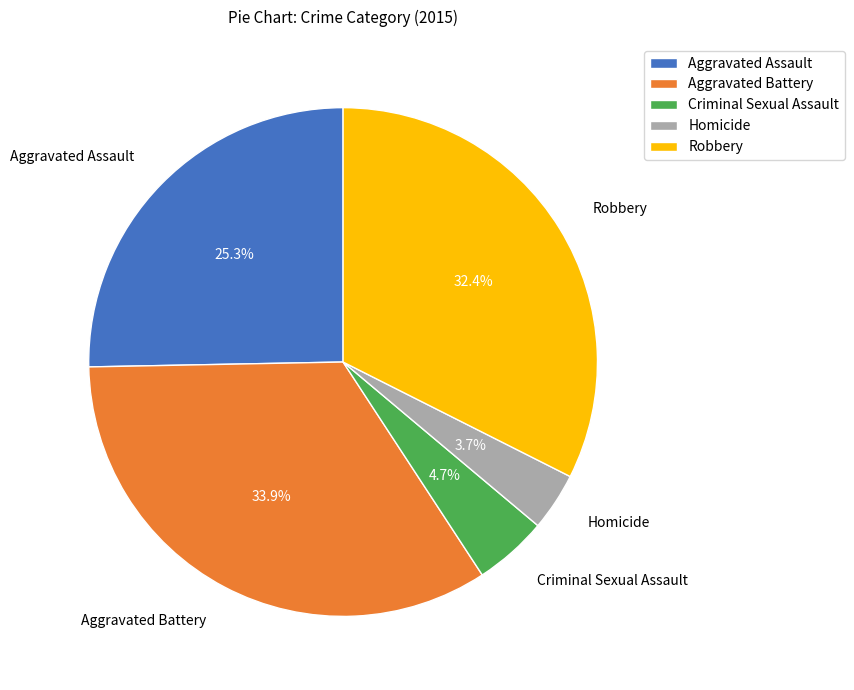

How many segments does this pie chart have?

5